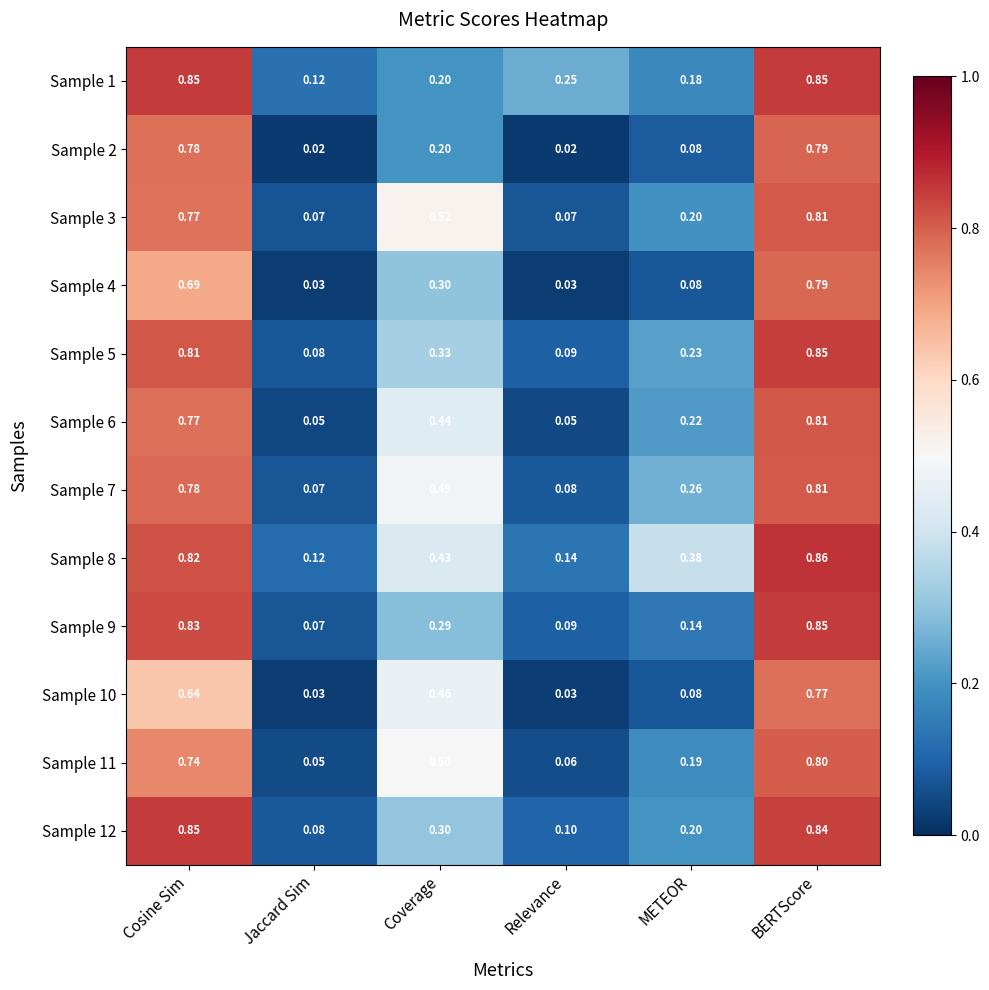

Which series has the largest total across all categories?

Sample 8